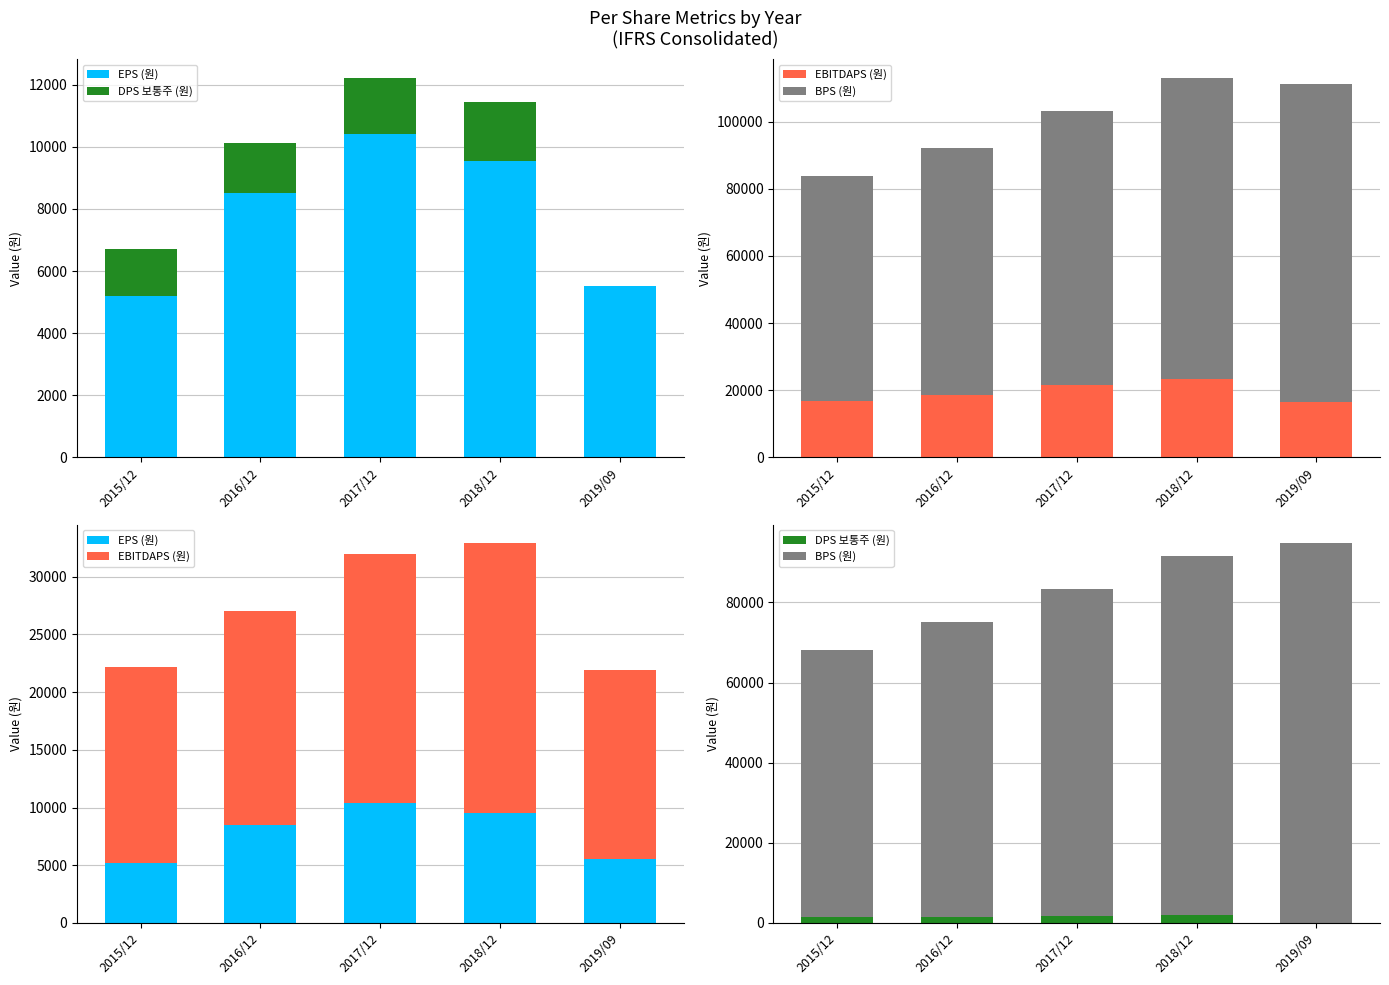

What is the average value of the BPS (원) series?

81261